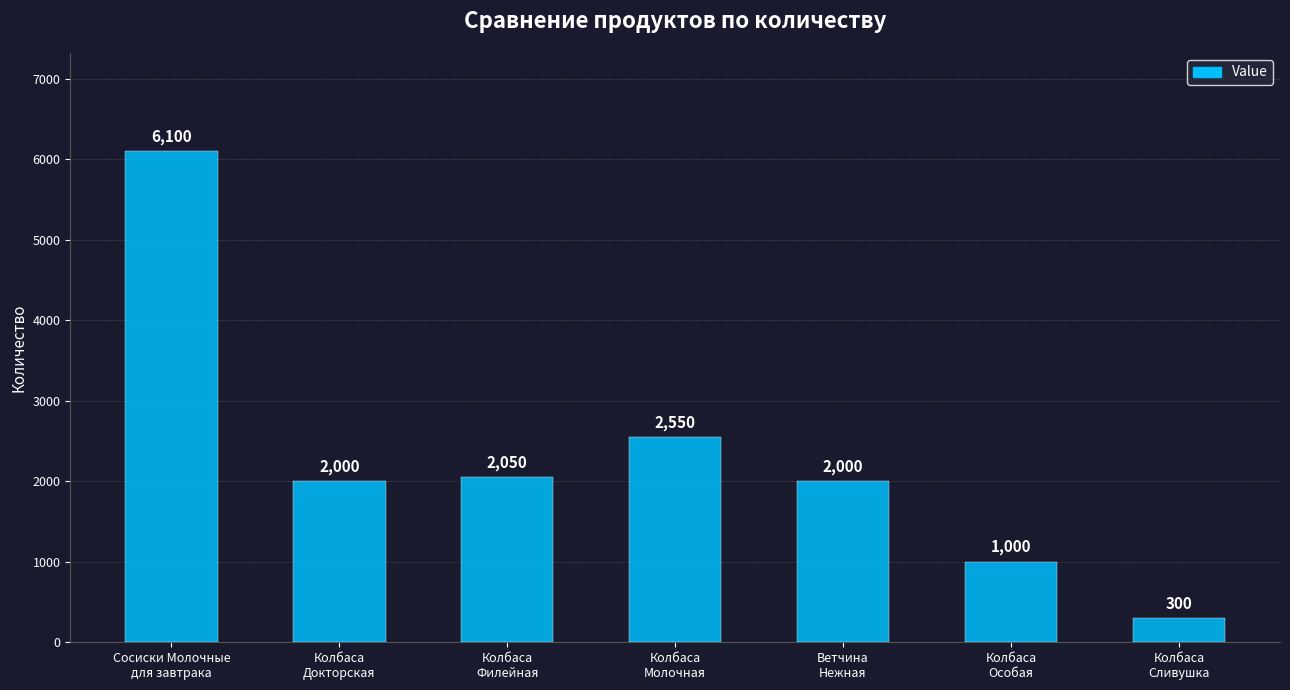

What is the sum of all values?

16000